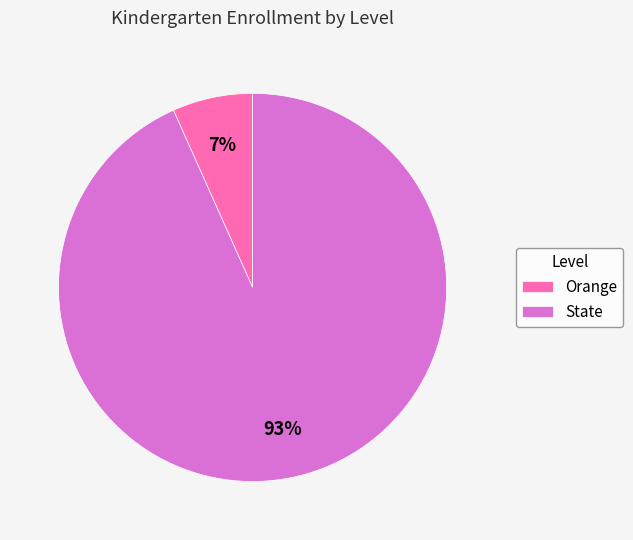

Which category accounts for the majority?

State